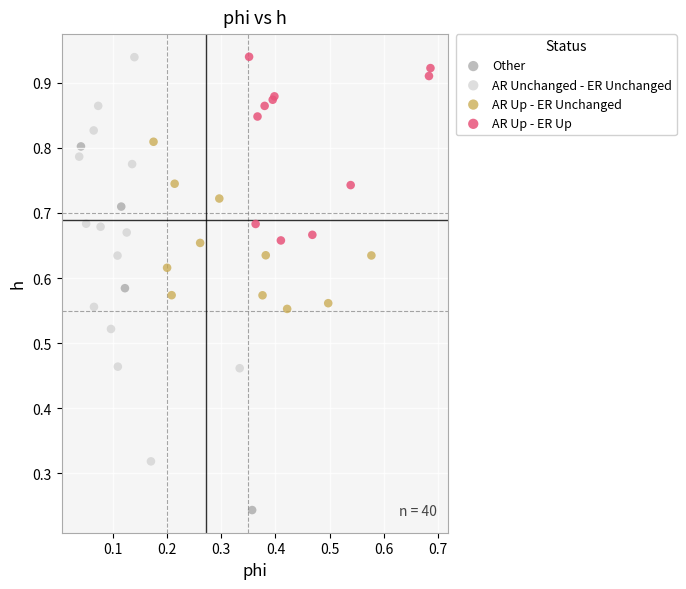

Which series reaches the minimum Y coordinate?

Other